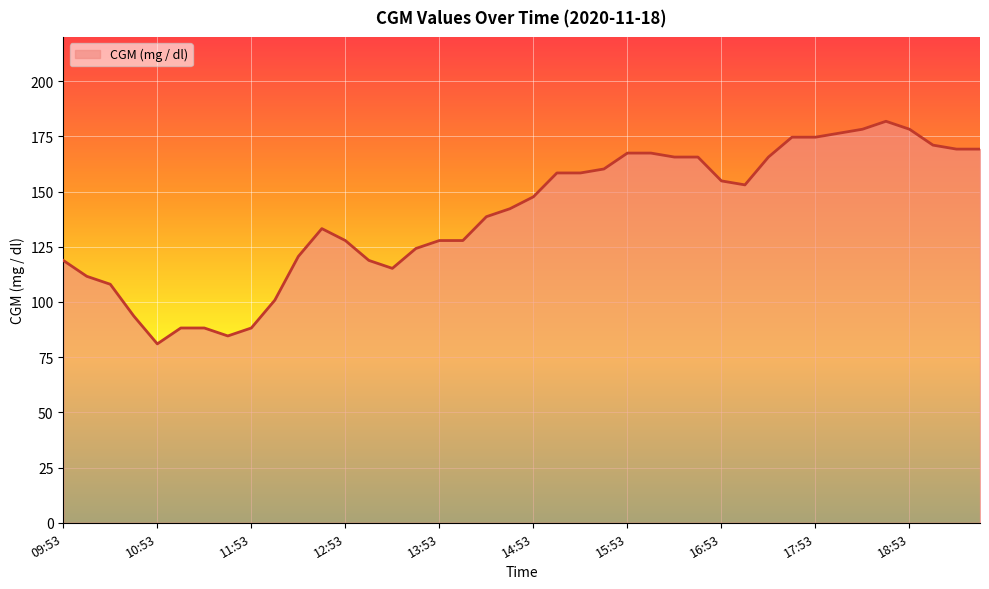

What is the smallest value displayed?

81.0